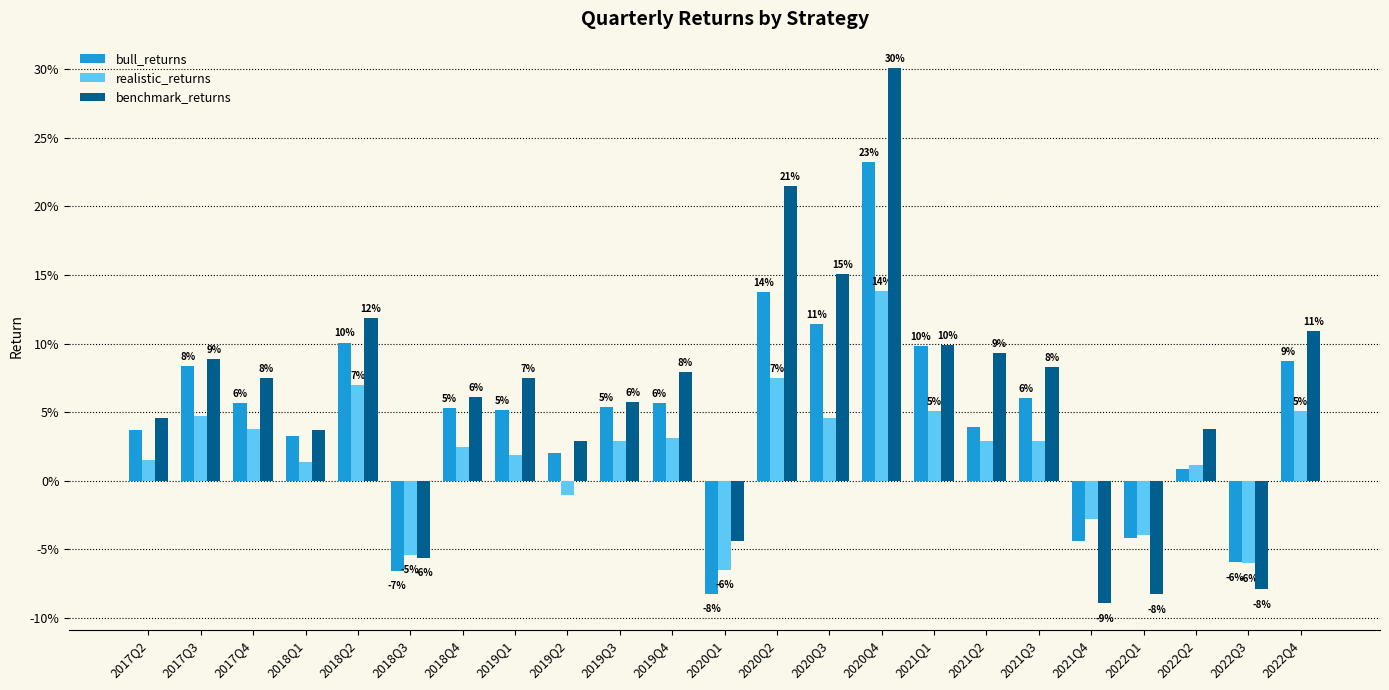

What are all the series names shown in the legend?

bull_returns, realistic_returns, benchmark_returns